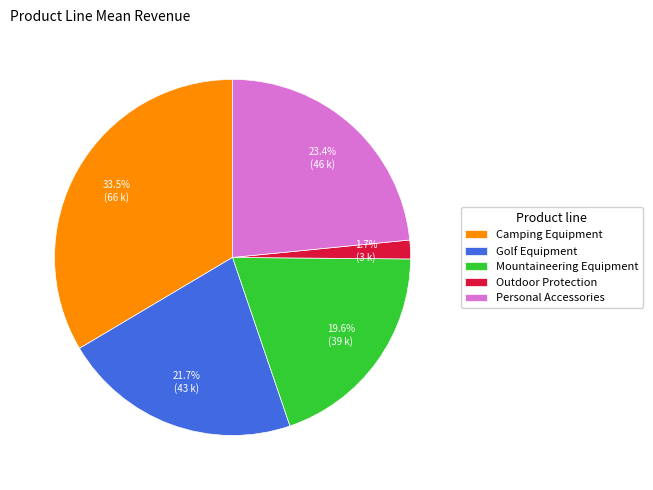

What is the smallest slice in the pie chart?

Outdoor Protection